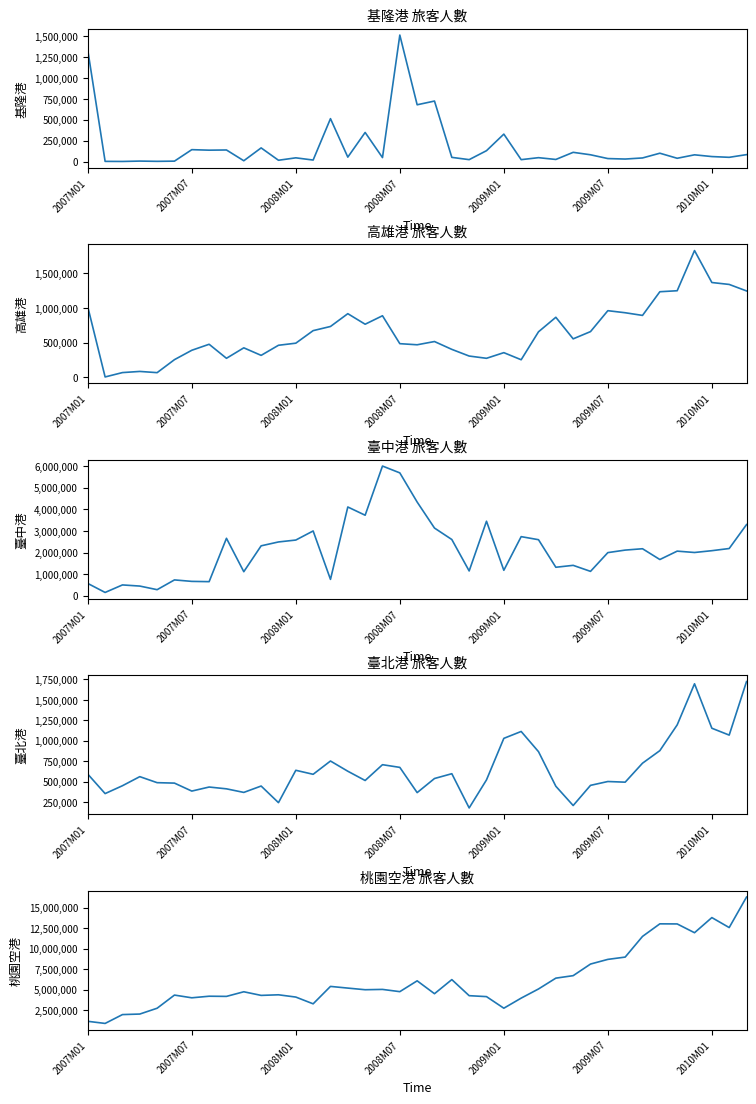

How many data points in 臺北港 are above 539829?

19